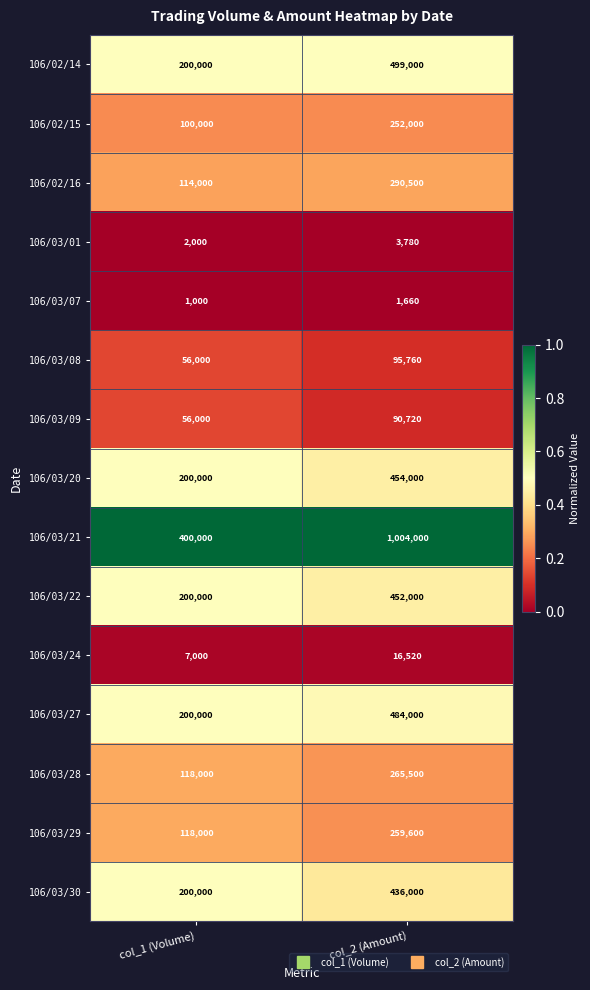

The value of 106/03/29 at col_2 (Amount) is 259600. True or false?

True